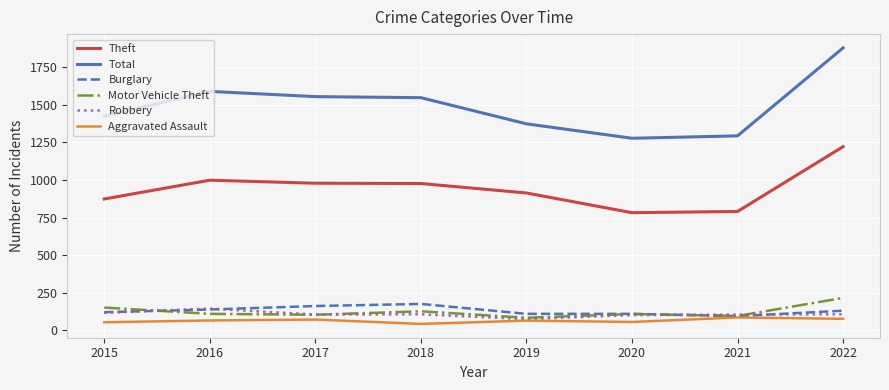

Is it true that Total equals 1555 at 2017?

True